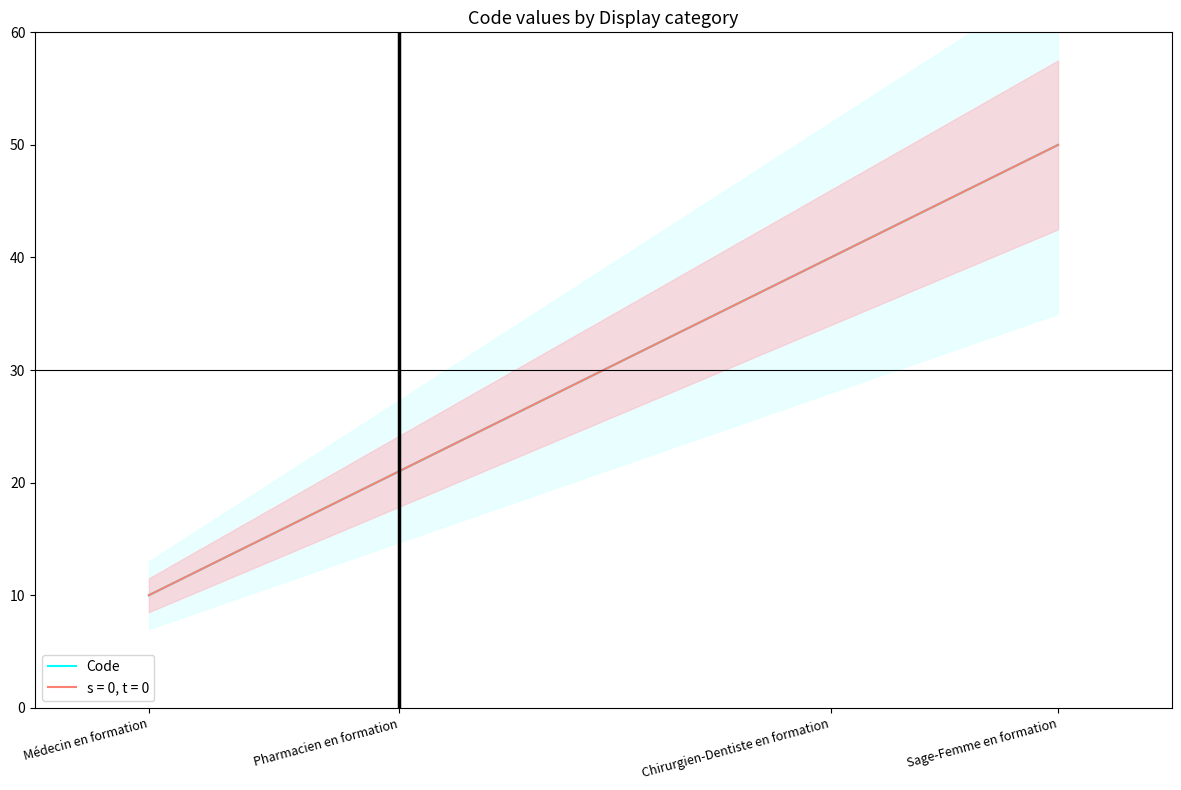

How many lines are shown in the chart?

1